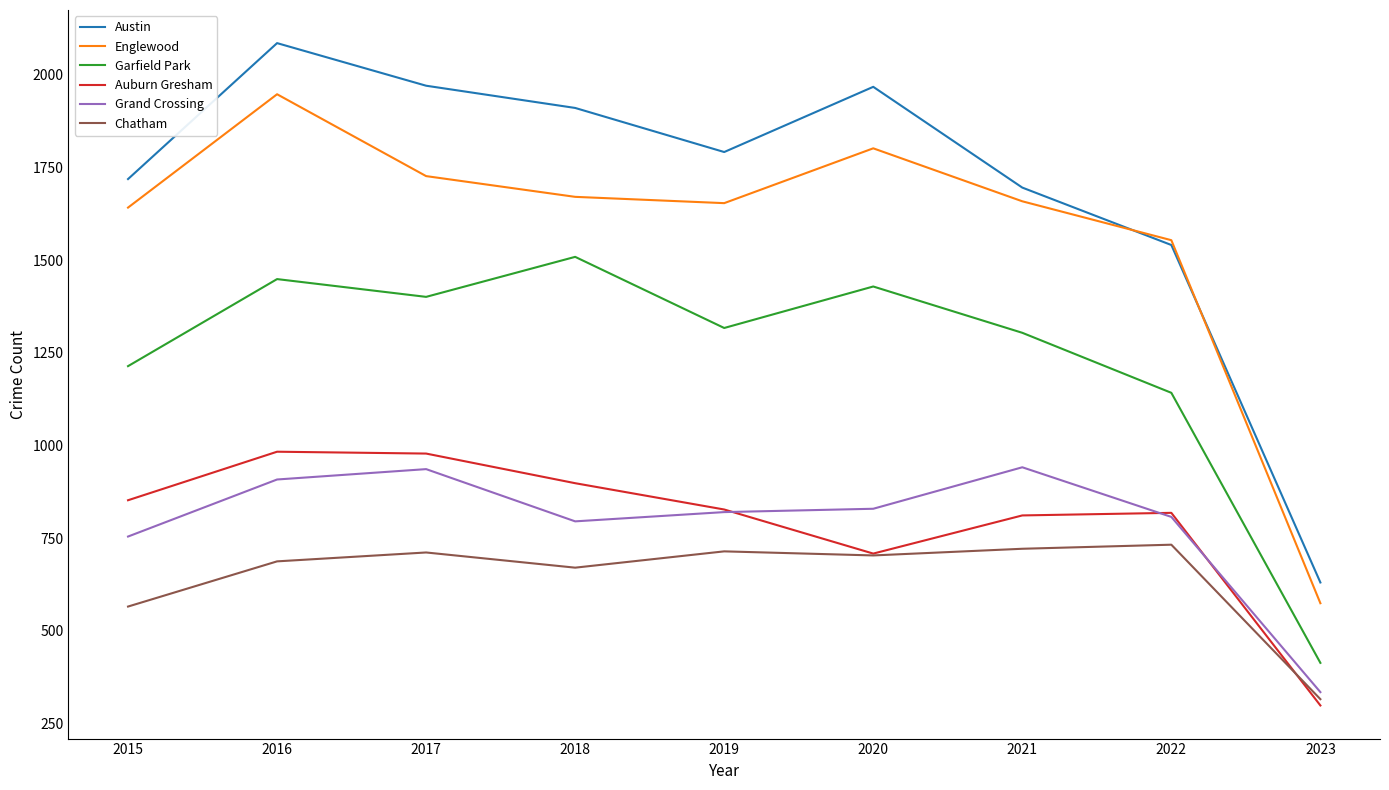

How many lines are shown in the chart?

6